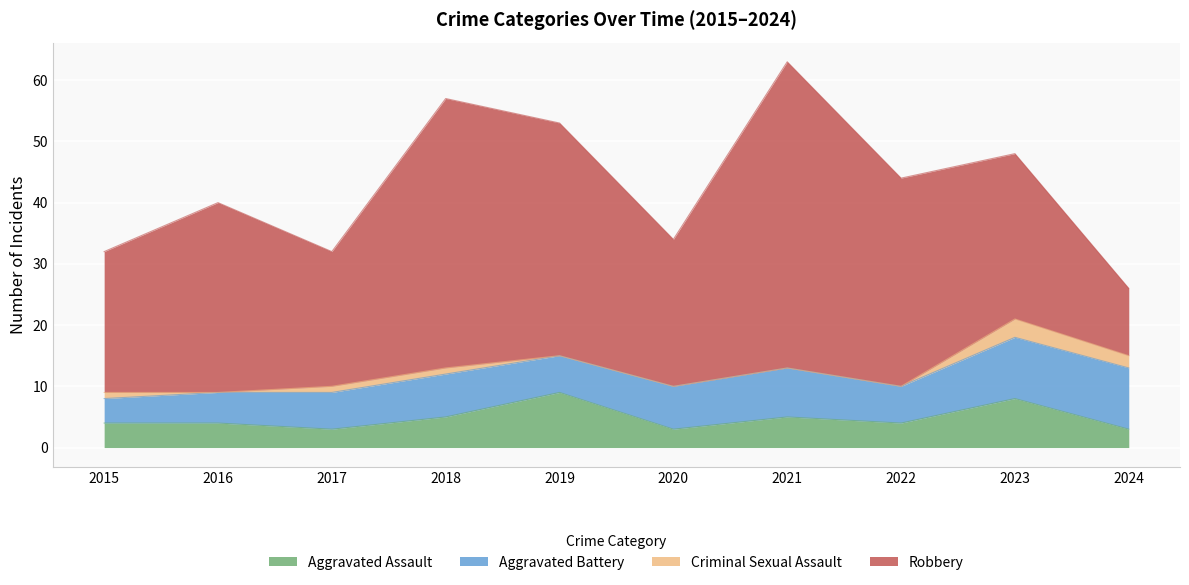

Between 2019 and 2023, which series saw the biggest shift?

Robbery